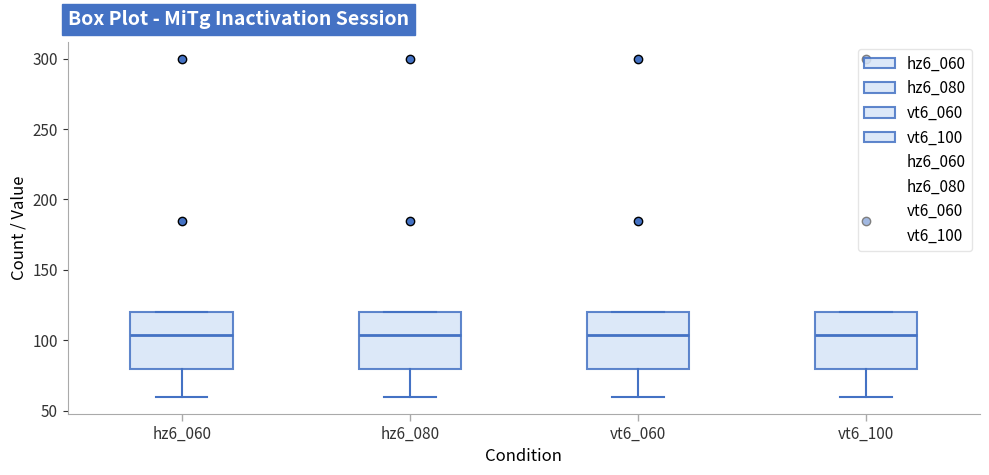

Reading left to right, read every box against the y-axis: the position of its median line, the range the box covers, and the ends of its whiskers. The values are not printed on the chart, so give them approximately, as read against the axis.

hz6_060: median 105, box 80 to 120, whiskers 60 to 120
hz6_080: median 105, box 80 to 120, whiskers 60 to 120
vt6_060: median 105, box 80 to 120, whiskers 60 to 120
vt6_100: median 105, box 80 to 120, whiskers 60 to 120